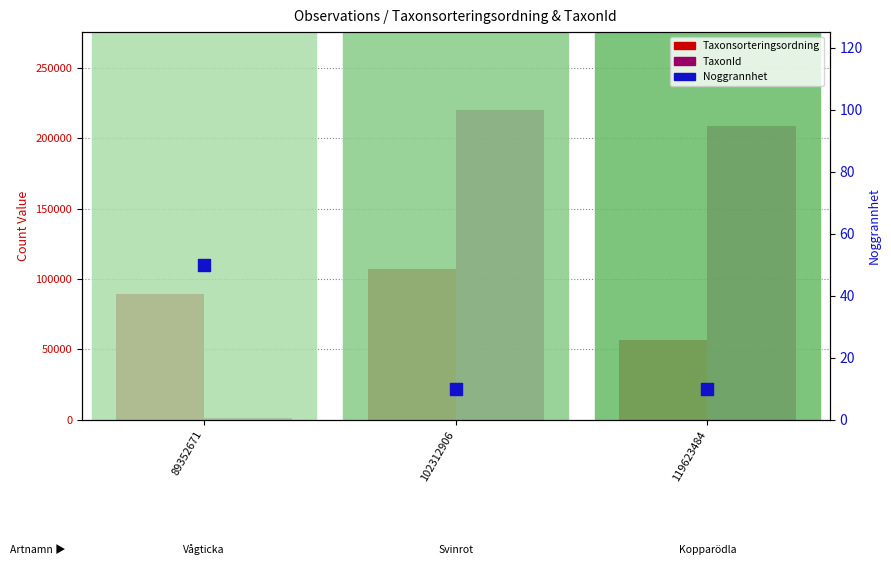

At which category is the sum across all series the highest?

102312906